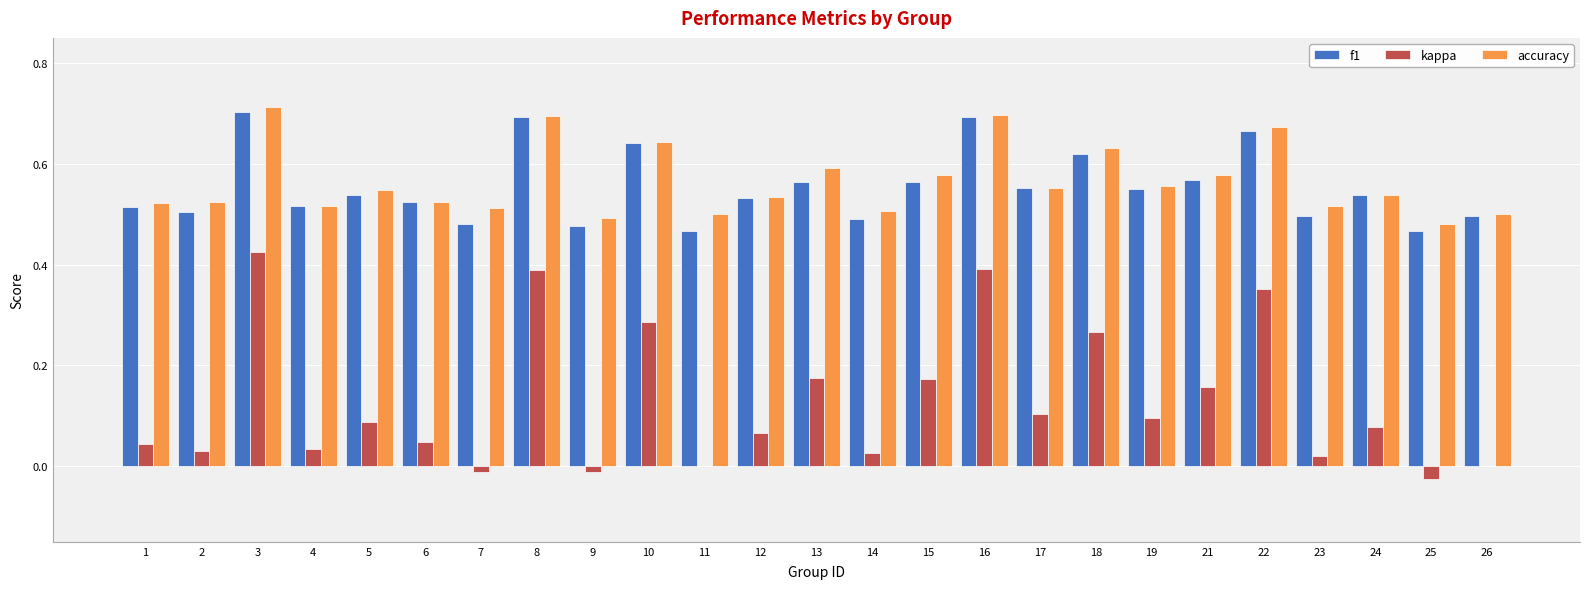

Which series changed the most between 3 and 9?

kappa